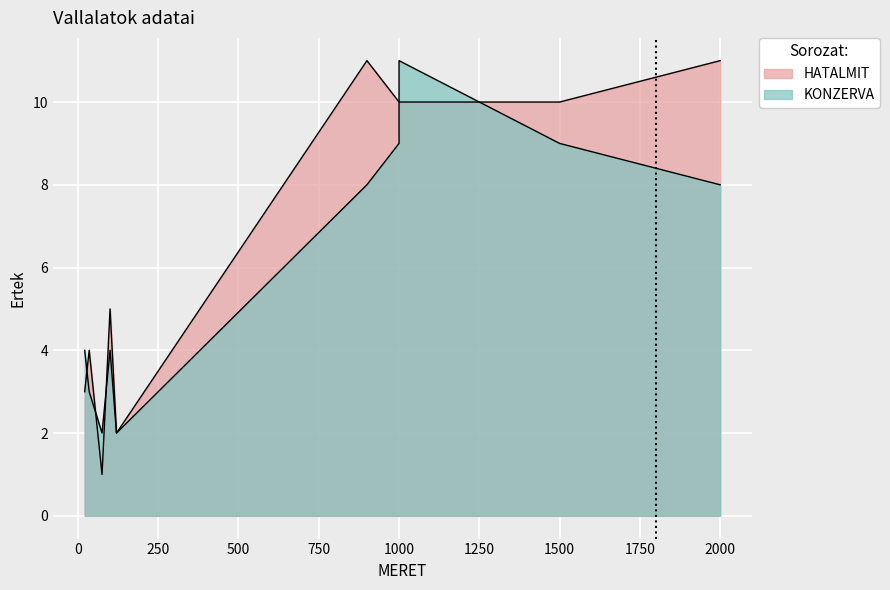

Count the KONZERVA values in the range 3 to 9.

7